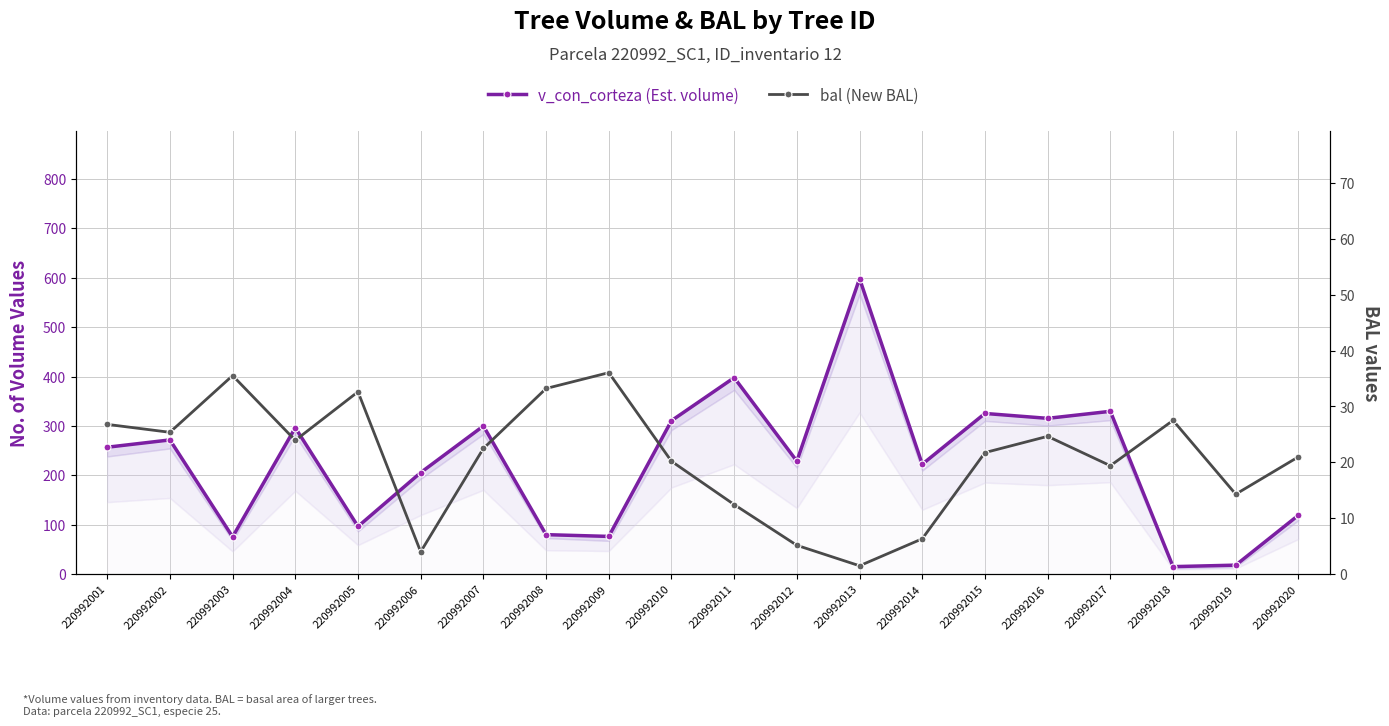

In v_con_corteza, how many points are higher than both neighbors (excluding endpoints)?

7